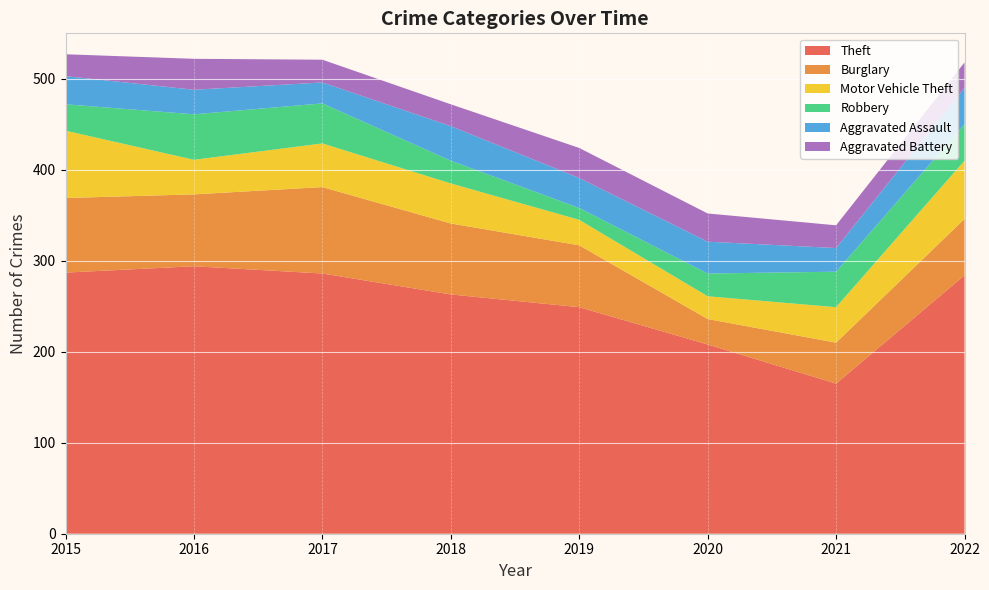

Reading left to right, list all the values displayed in this chart.

Theft: 287	294	286	263	249	208	165	284
Burglary: 82	79	95	78	68	28	45	62
Motor Vehicle Theft: 74	38	48	44	28	25	39	64
Robbery: 29	50	44	25	13	25	39	40
Aggravated Assault: 31	27	23	38	33	35	26	40
Aggravated Battery: 24	34	25	24	33	31	25	28